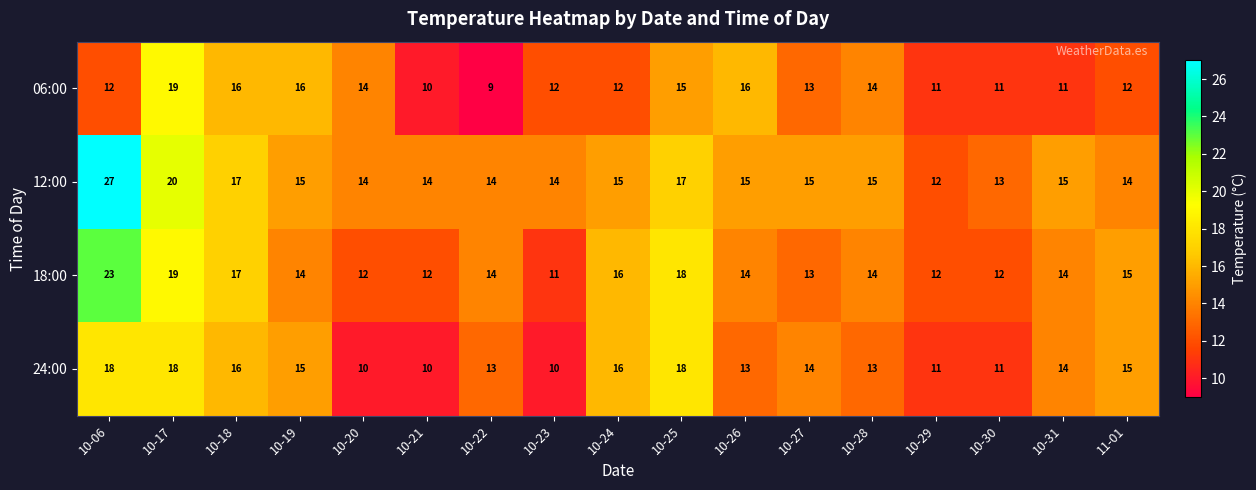

Where does the 12:00 series first go above 15?

10-06